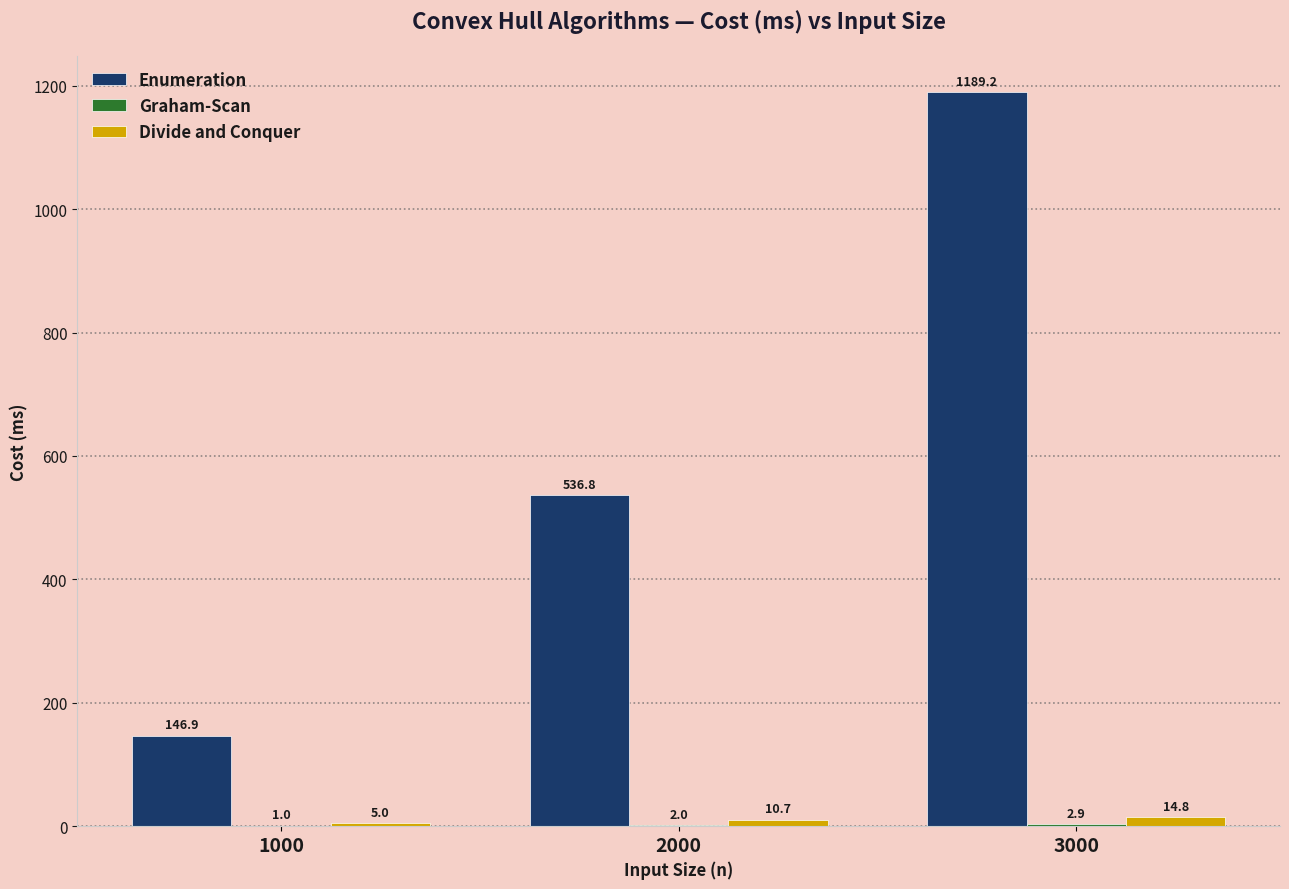

What is the total value across all series at 1000?

152.9